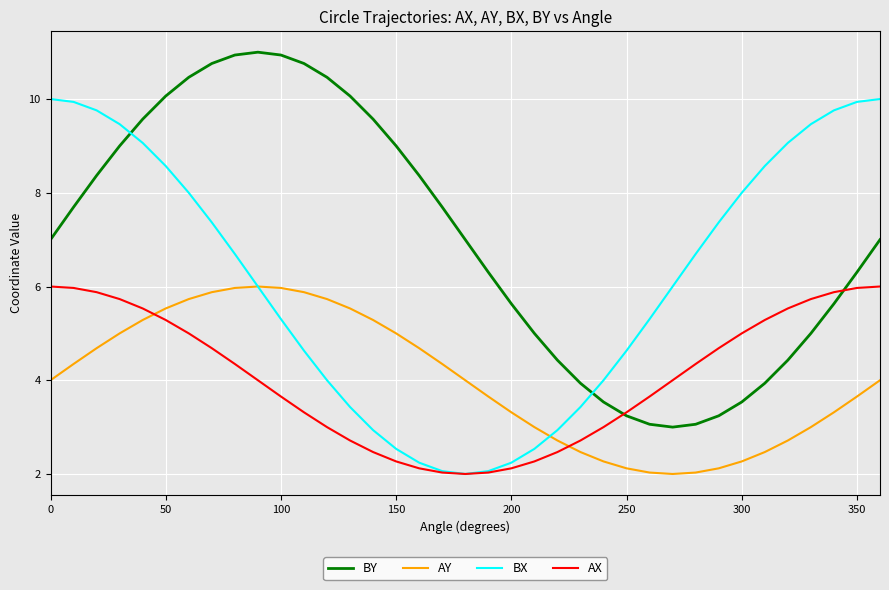

What is the minimum value for BY?

3.0